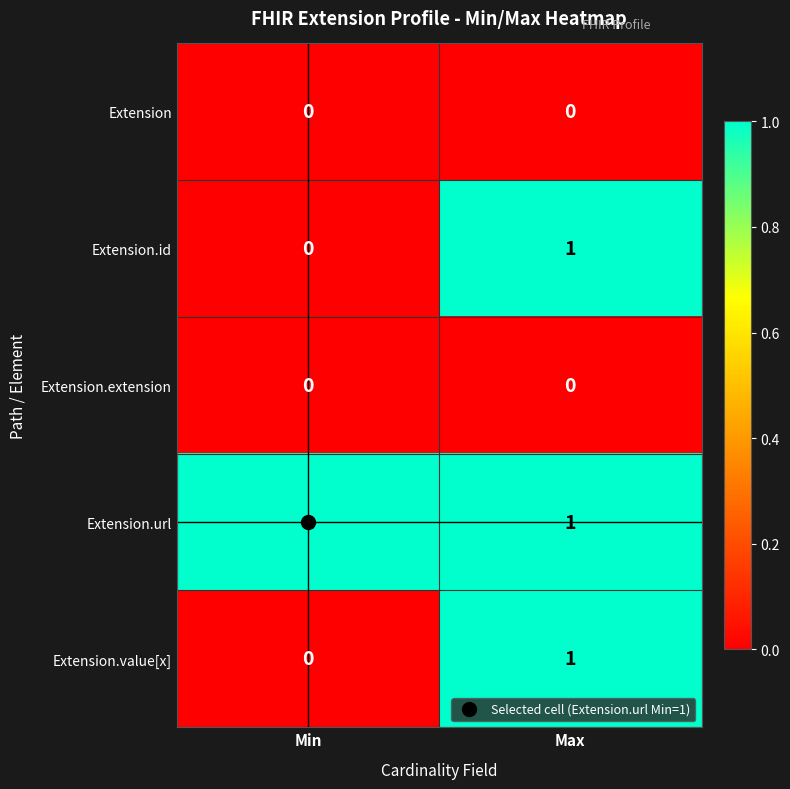

At which label does Extension.value[x] reach its peak?

Max